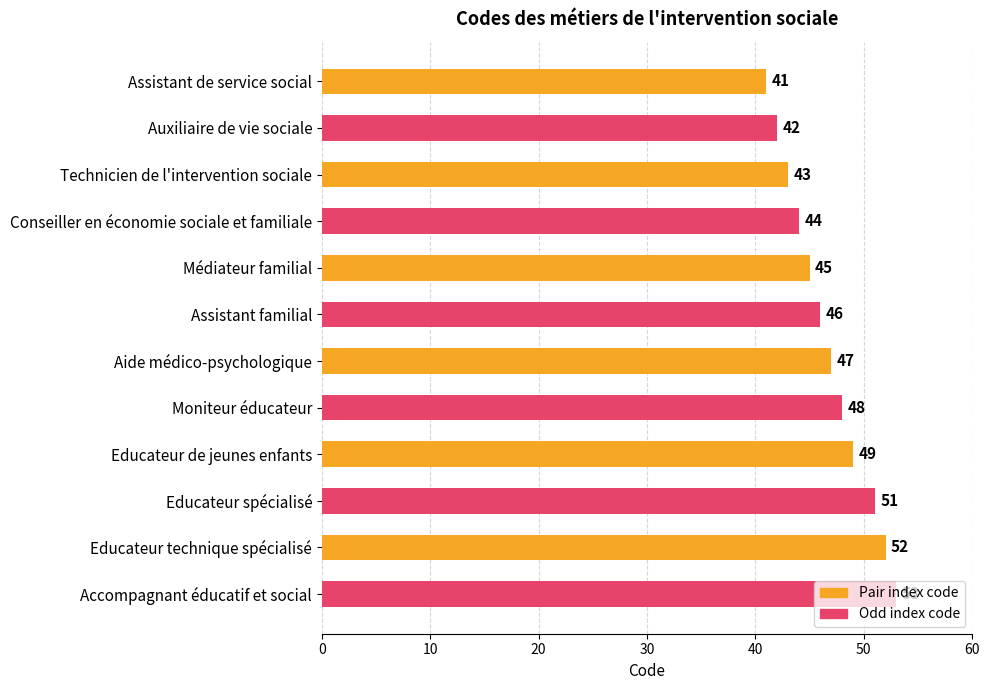

Rank the categories by value from highest to lowest.

Accompagnant éducatif et social, Educateur technique spécialisé, Educateur spécialisé, Educateur de jeunes enfants, Moniteur éducateur, Aide médico-psychologique, Assistant familial, Médiateur familial, Conseiller en économie sociale et familiale, Technicien de l'intervention sociale, Auxiliaire de vie sociale, Assistant de service social